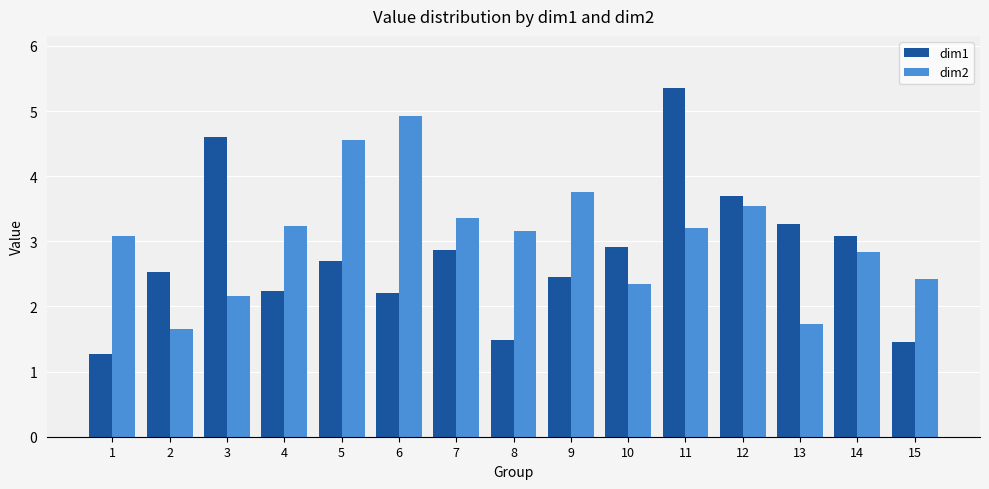

Which series has the widest spread of values?

dim1